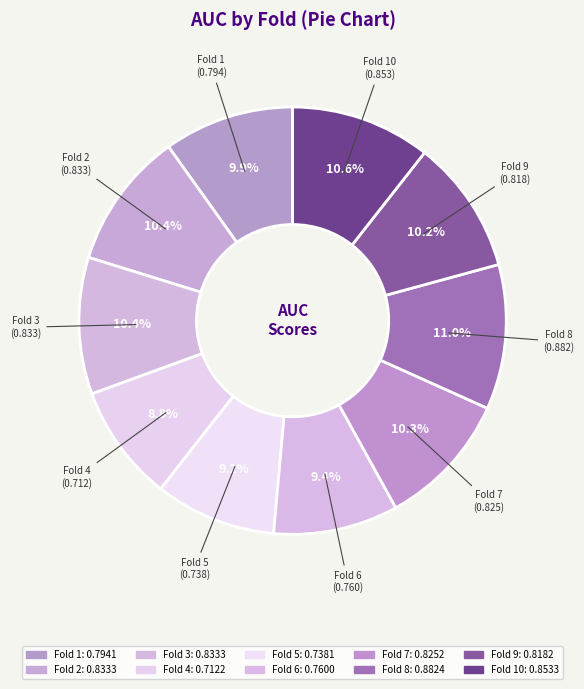

How many segments does this pie chart have?

10